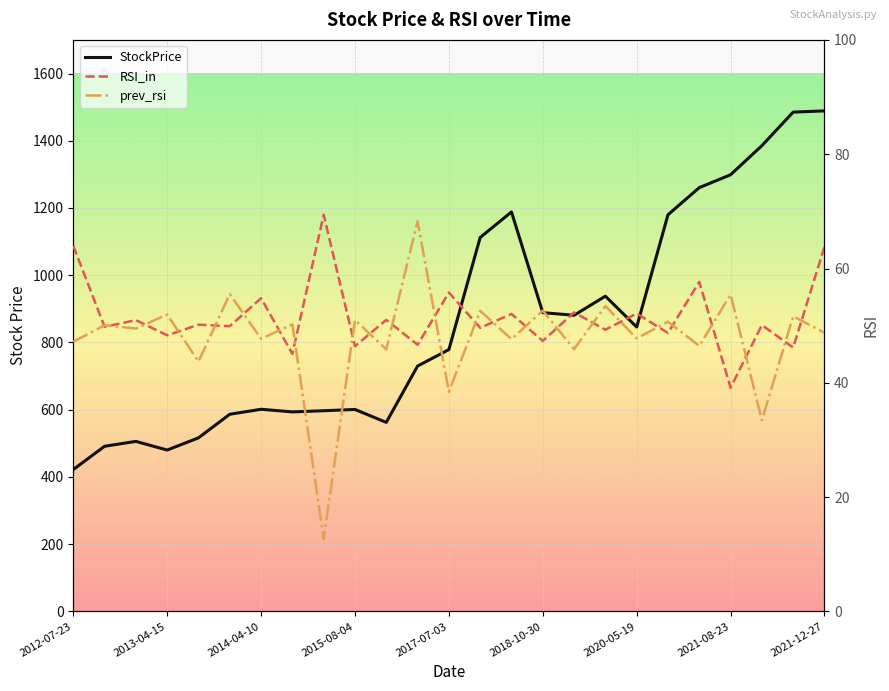

At which label does prev_rsi first exceed 49?

2013-04-15